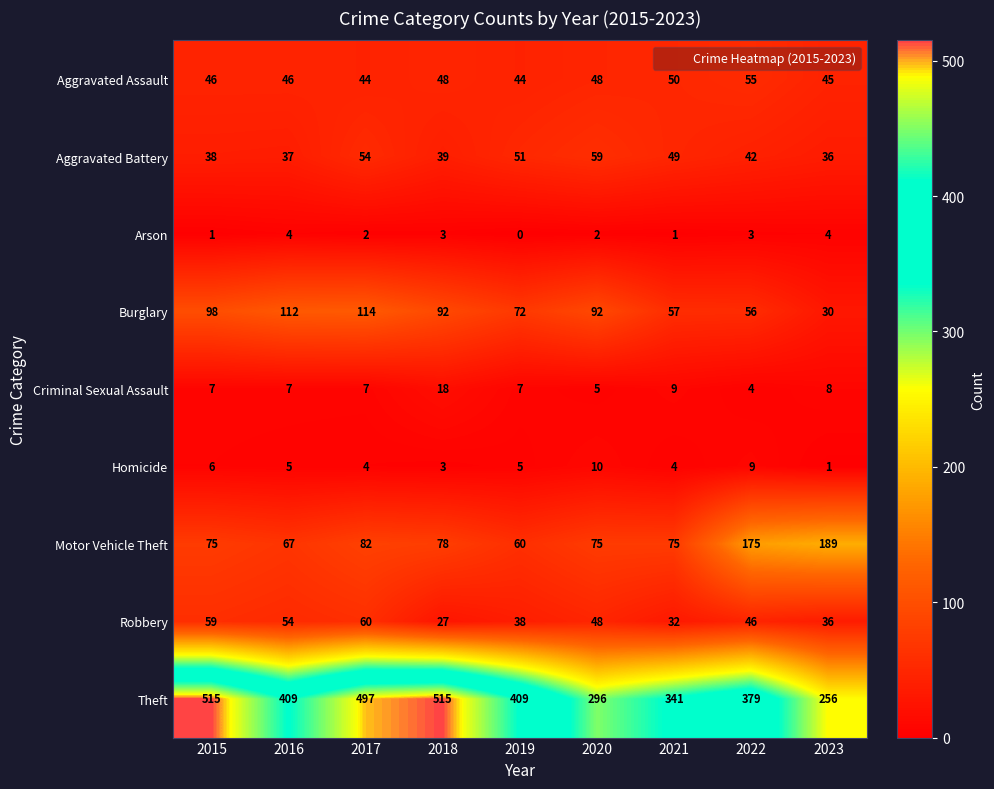

Is it true that Criminal Sexual Assault equals 13 at 2023?

False